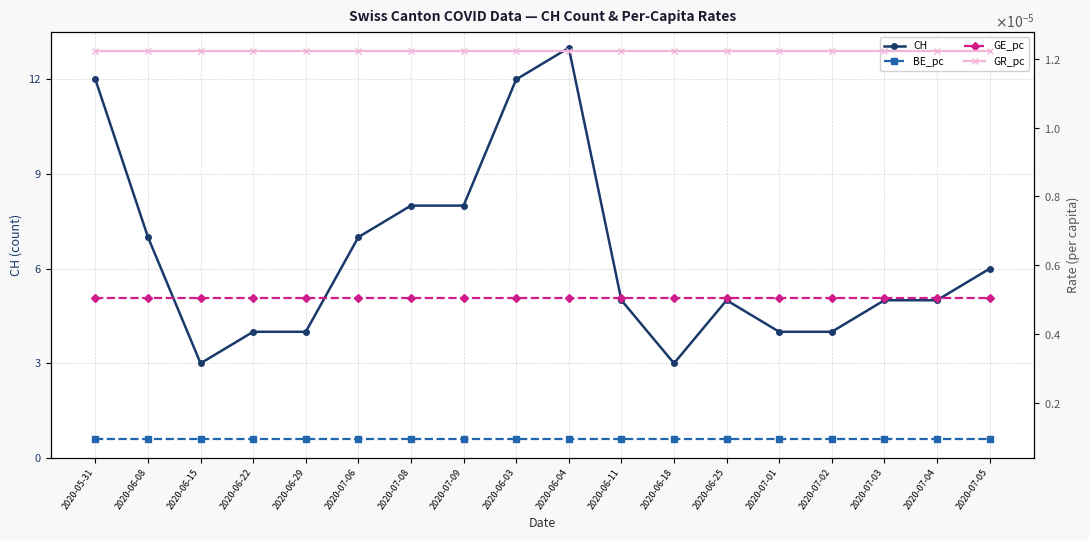

True or false: BE_pc and GR_pc cross at least once.

False